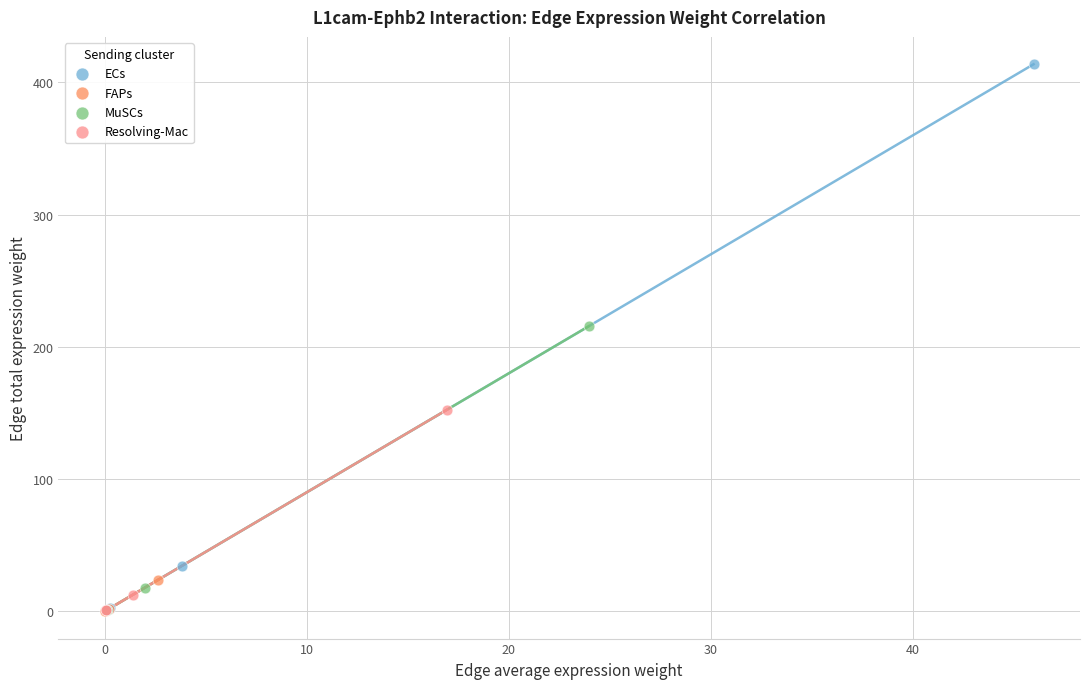

Which series has the largest Y range (max minus min)?

ECs